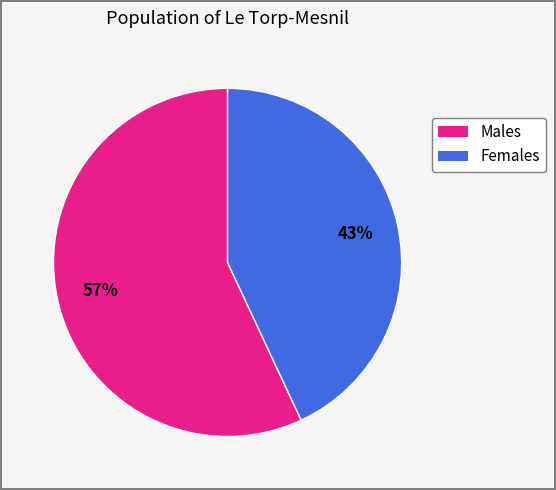

Do Females and Males together represent more than half of the pie?

Yes